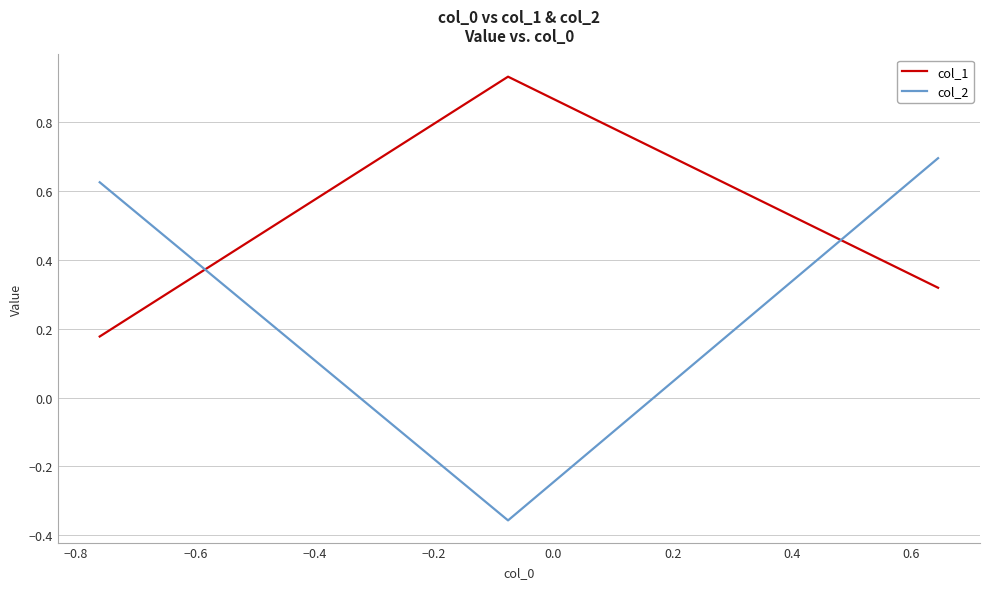

How many lines are shown in the chart?

2